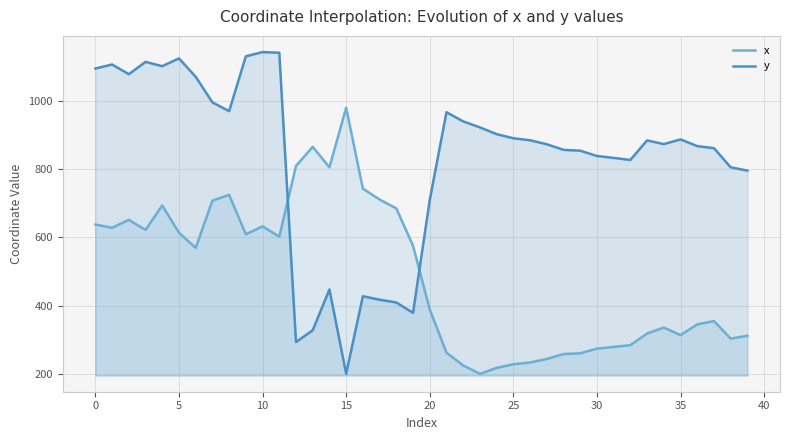

What is the label of the 14th point from the left?

13